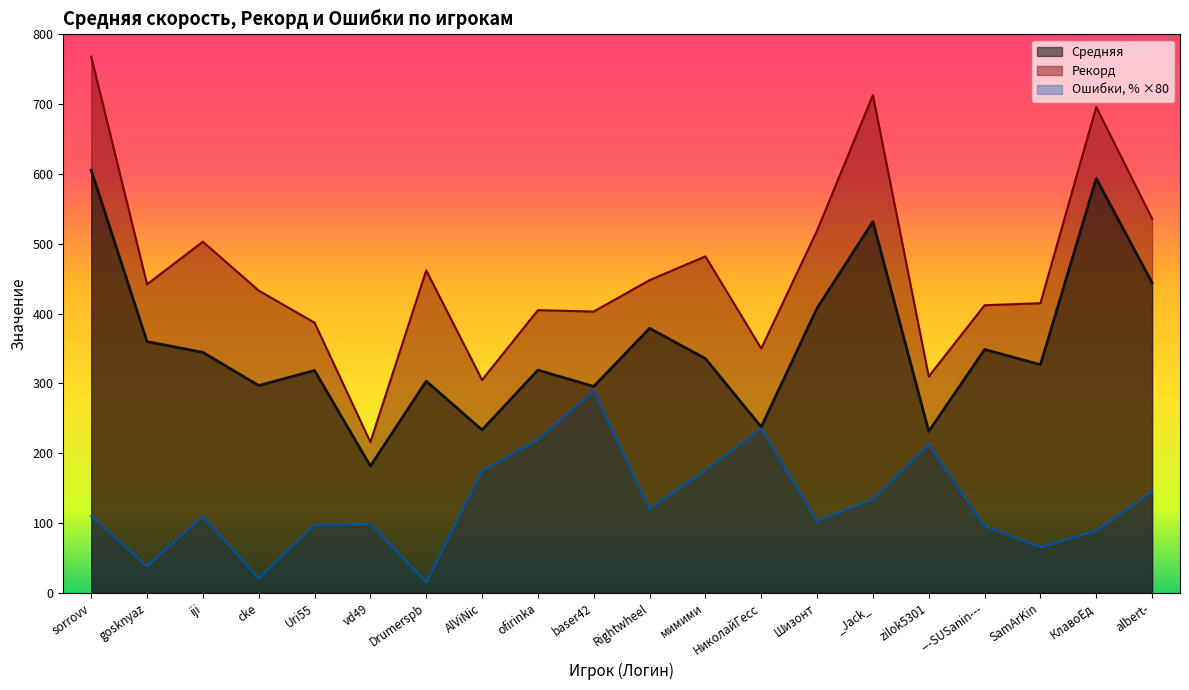

What is the label of the 2nd point from the left?

gosknyaz